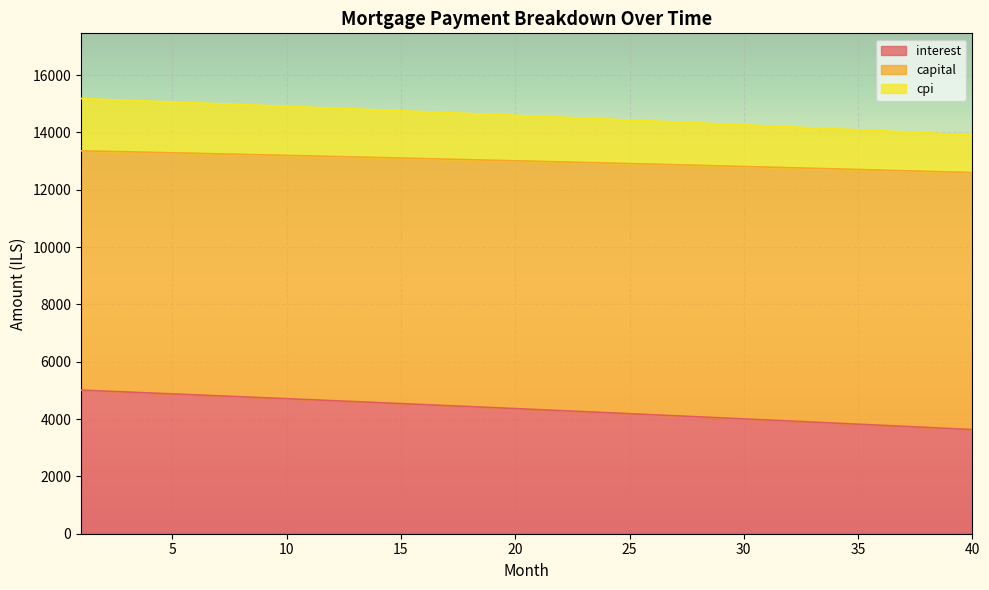

What is the difference between the capital values at 18 and 3?

461.6